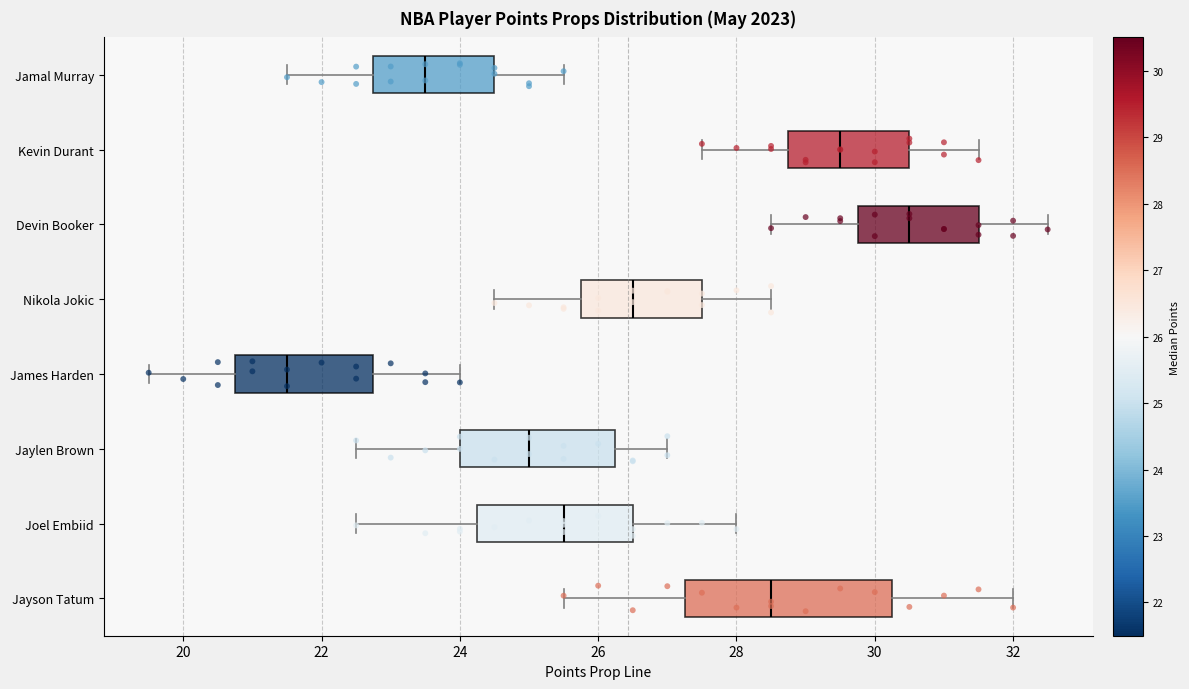

Which box's median line is the furthest to the right?

Devin Booker